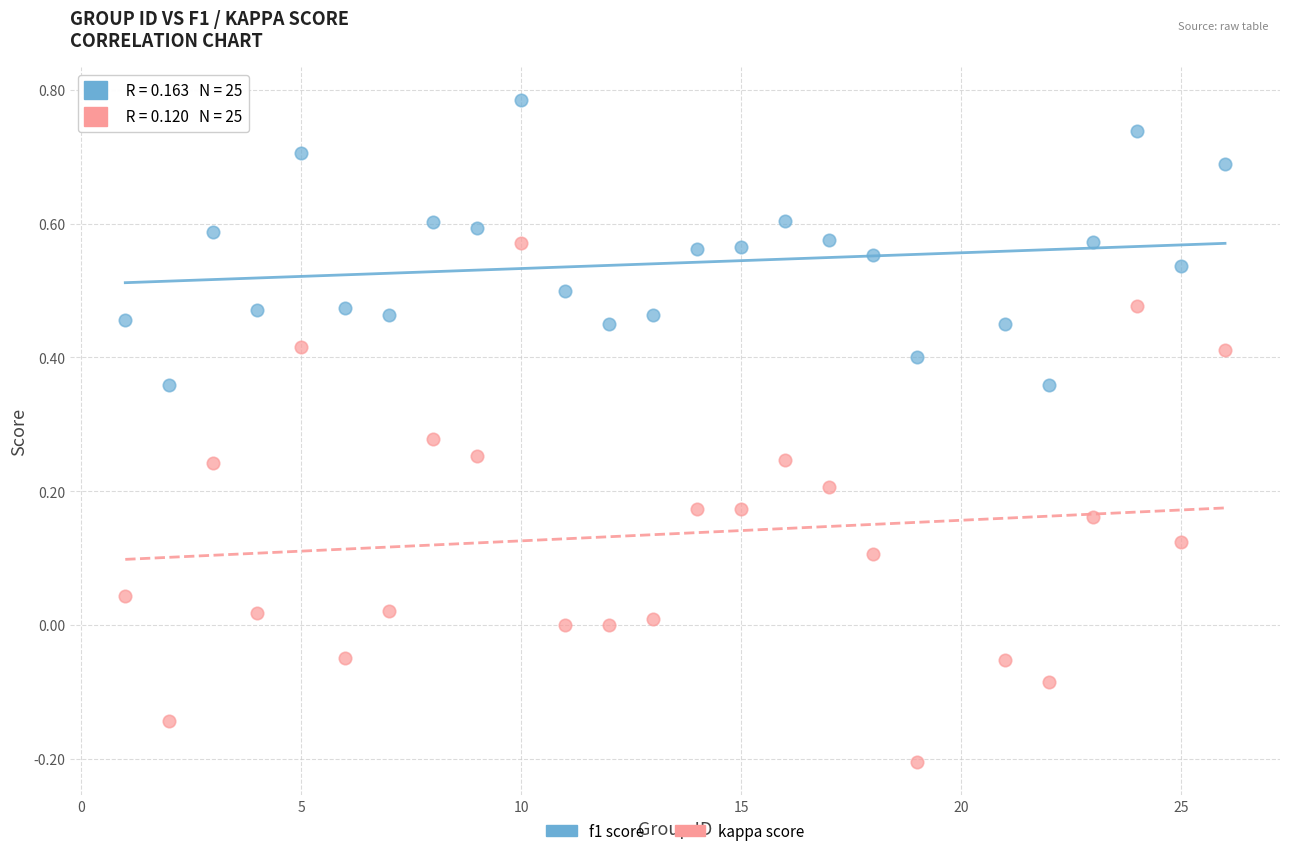

Across all data points, what is the range of X values (max minus min)?

25.0